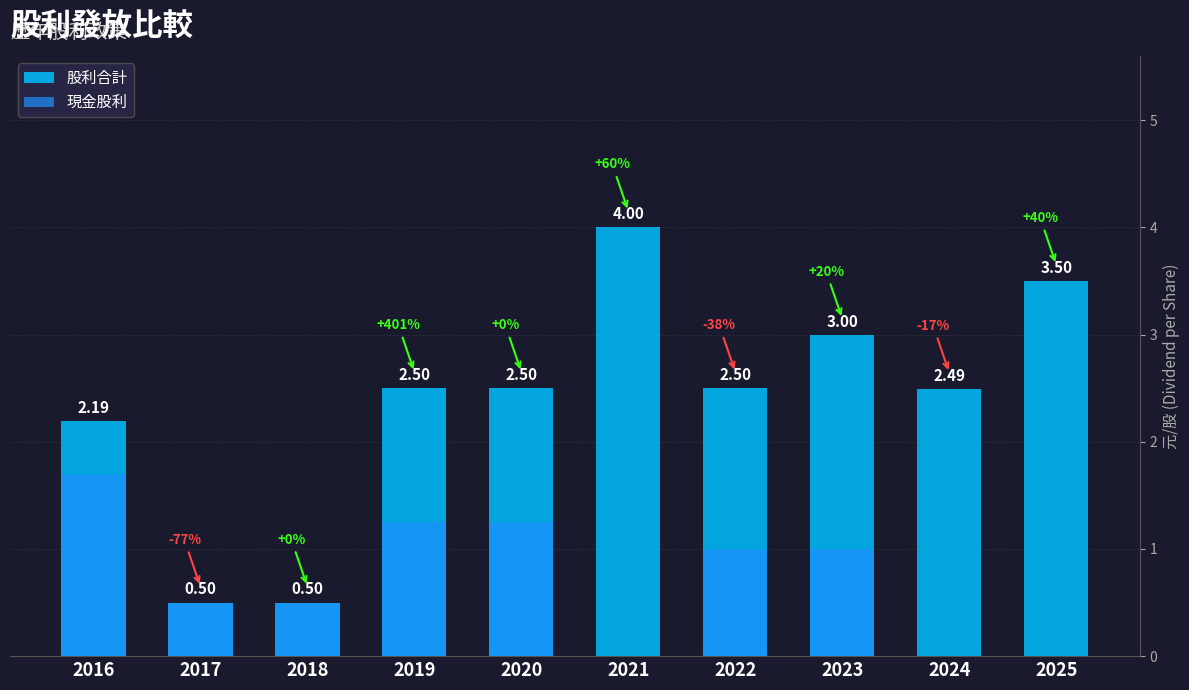

The value of 股利合計 at 2023 is 3.0. True or false?

True